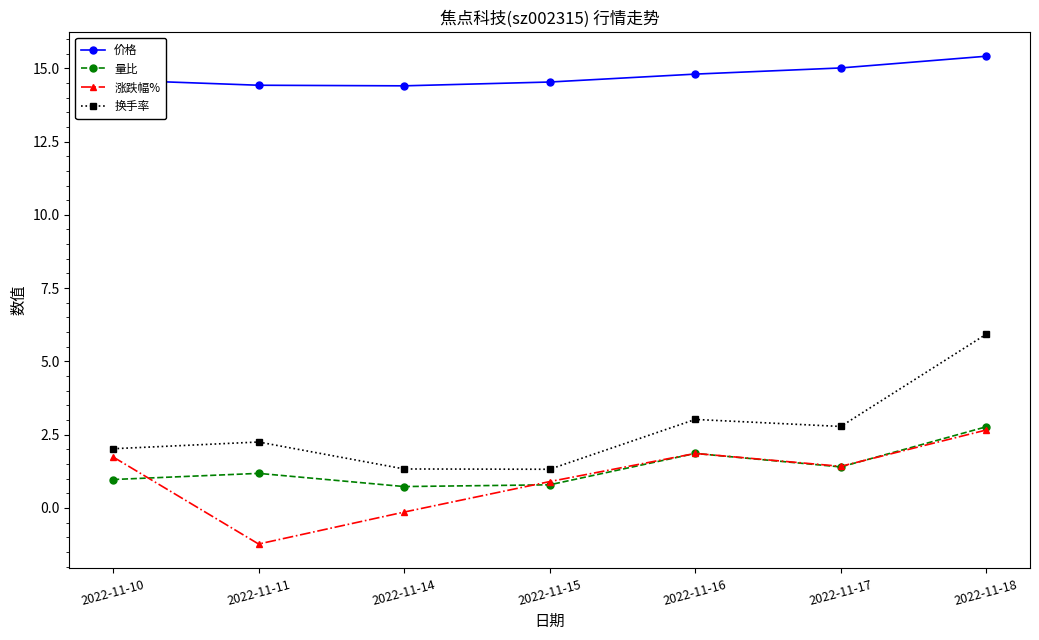

What is the approximate value of 价格 at 2022-11-16?

14.8